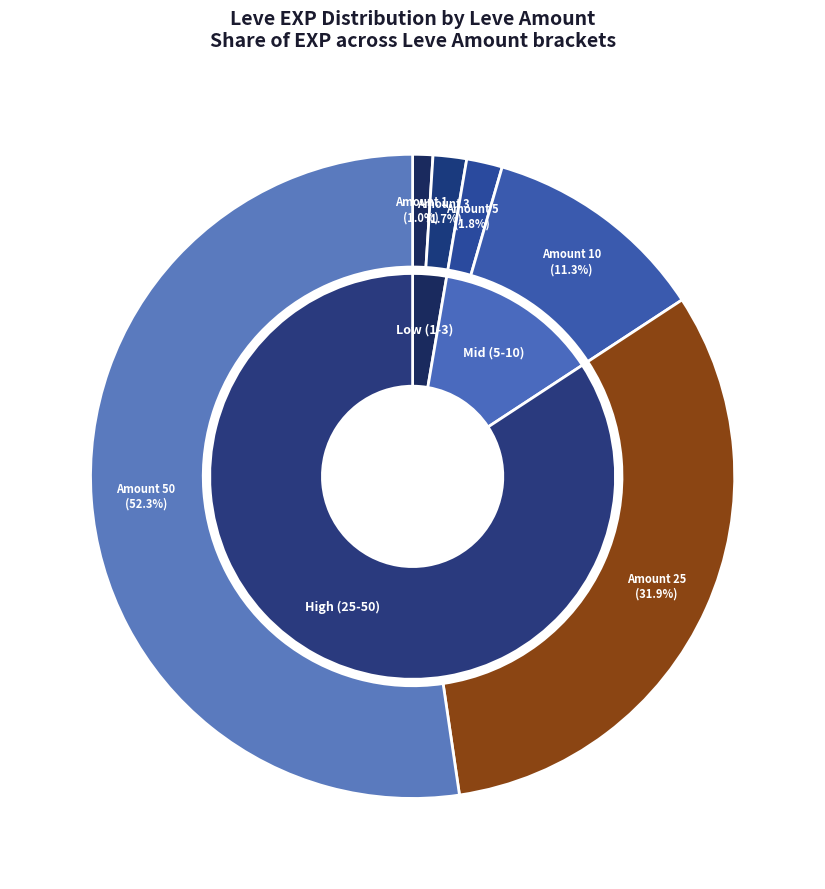

What percentage is the 5 slice, to the nearest percent?

2%